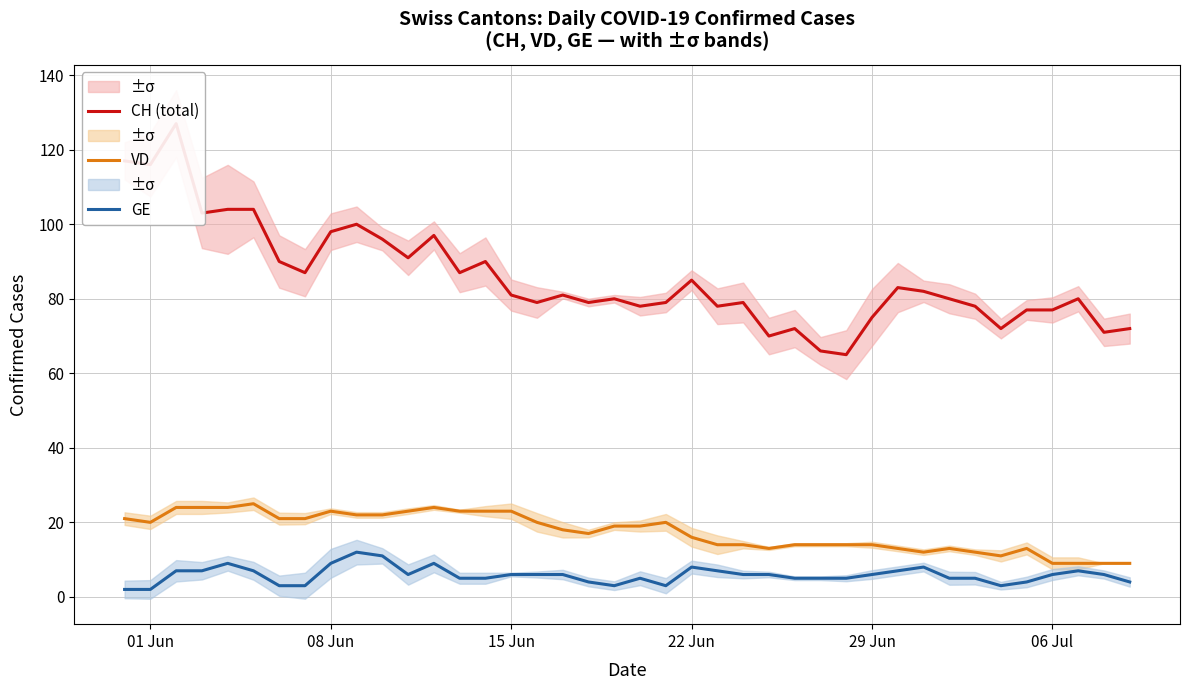

The value of VD at 15 Jun is 13. True or false?

False